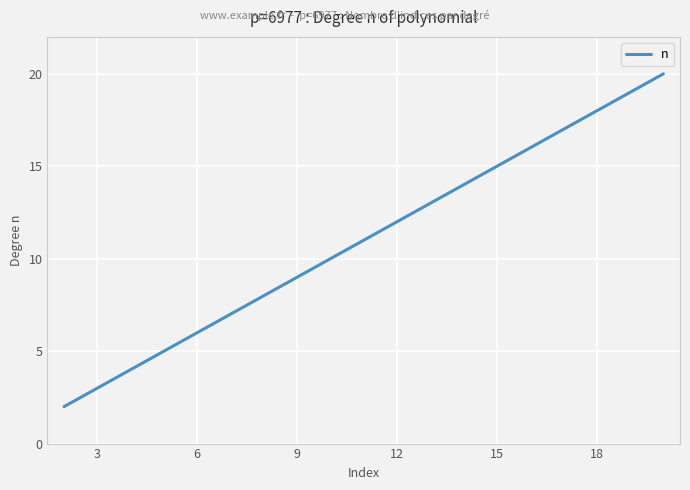

What is the difference between the maximum and minimum values?

18